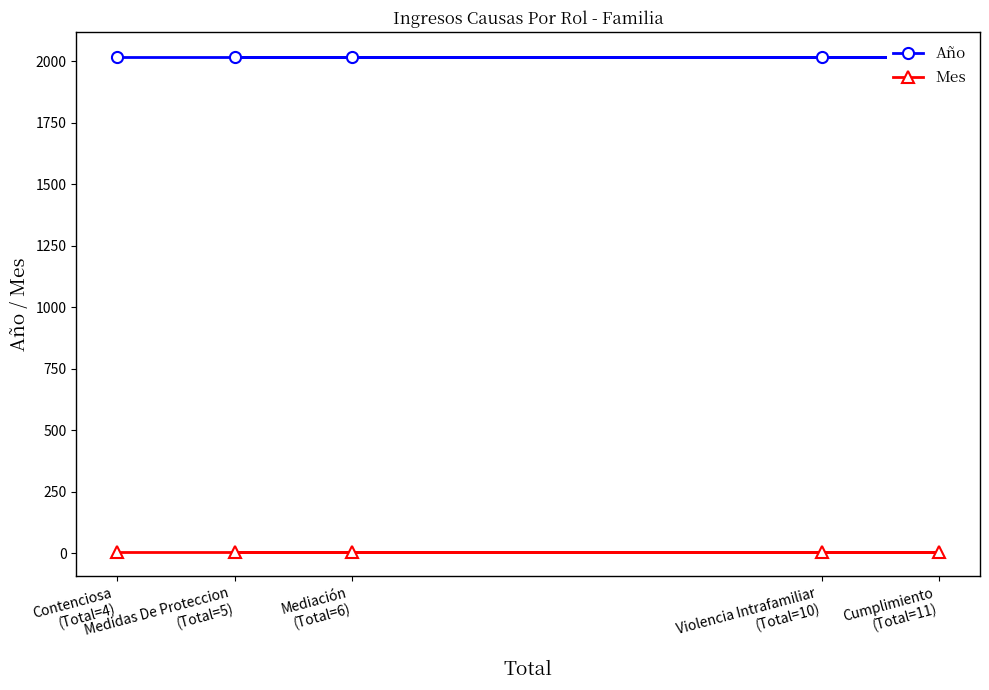

What is the spread (max minus min) of values at Contenciosa
(Total=4)?

2012